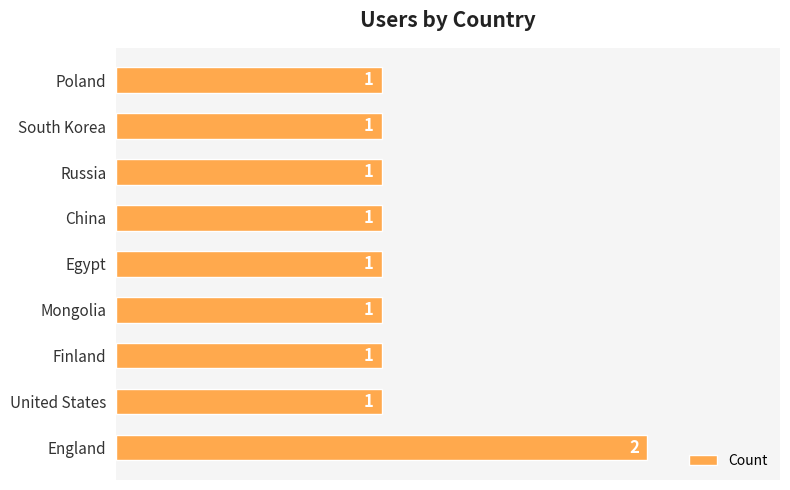

Count the values in the range 1 to 2.

9